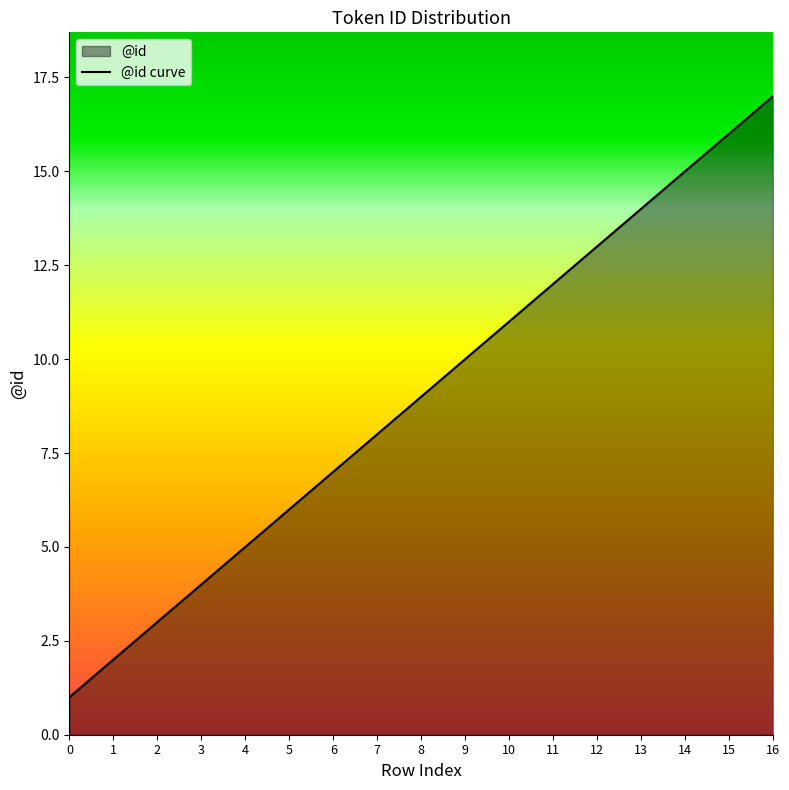

Reading left to right, extract all data points from this chart.

1	2	3	4	5	6	7	8	9	10	11	12	13	14	15	16	17